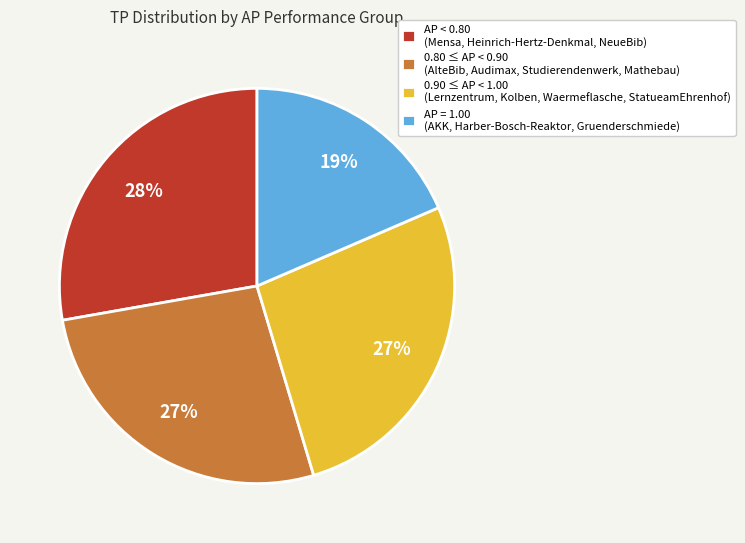

How many segments does this pie chart have?

4